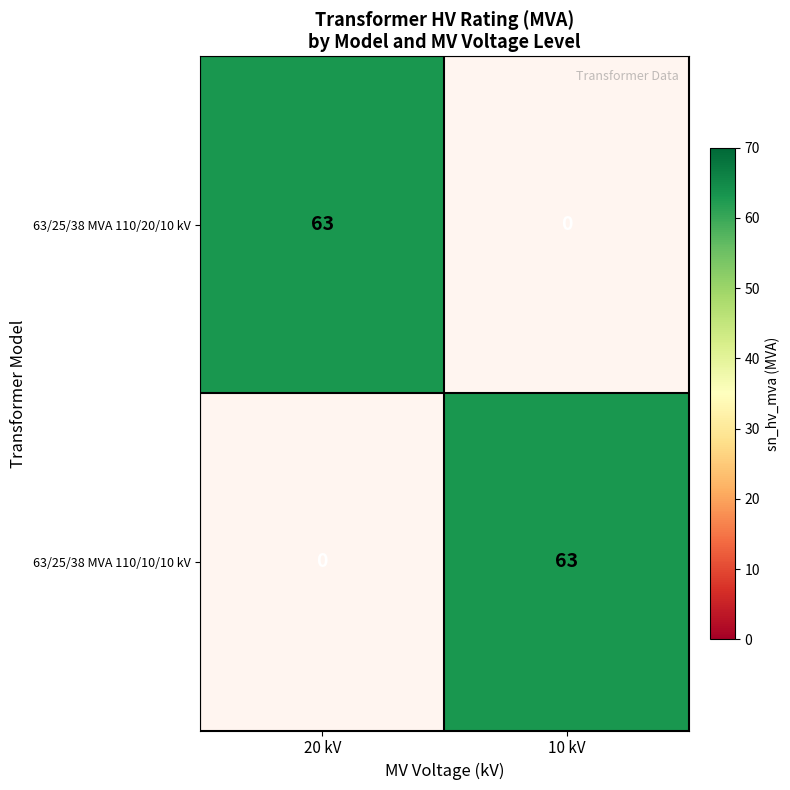

What is the average value of the 63/25/38 MVA 110/10/10 kV series?

32